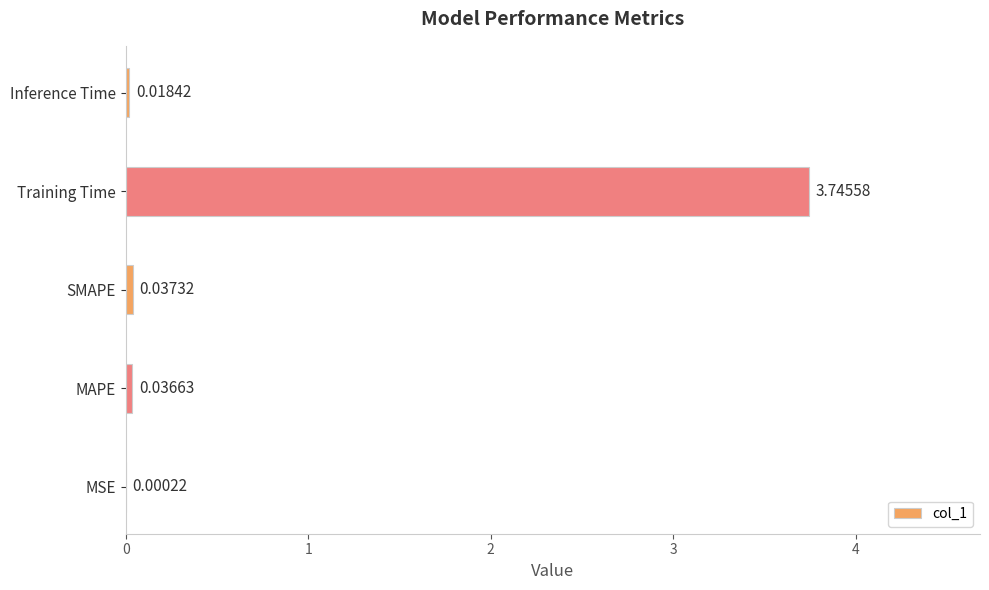

At which category does the chart reach its peak across all series?

Training Time